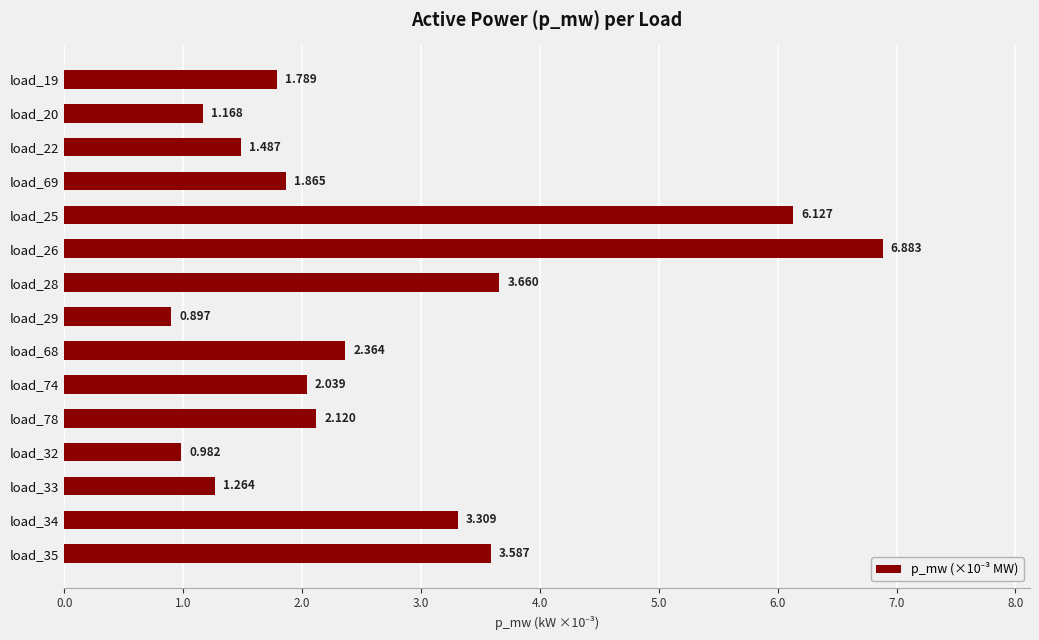

Which label corresponds to the largest value in the chart?

load_26